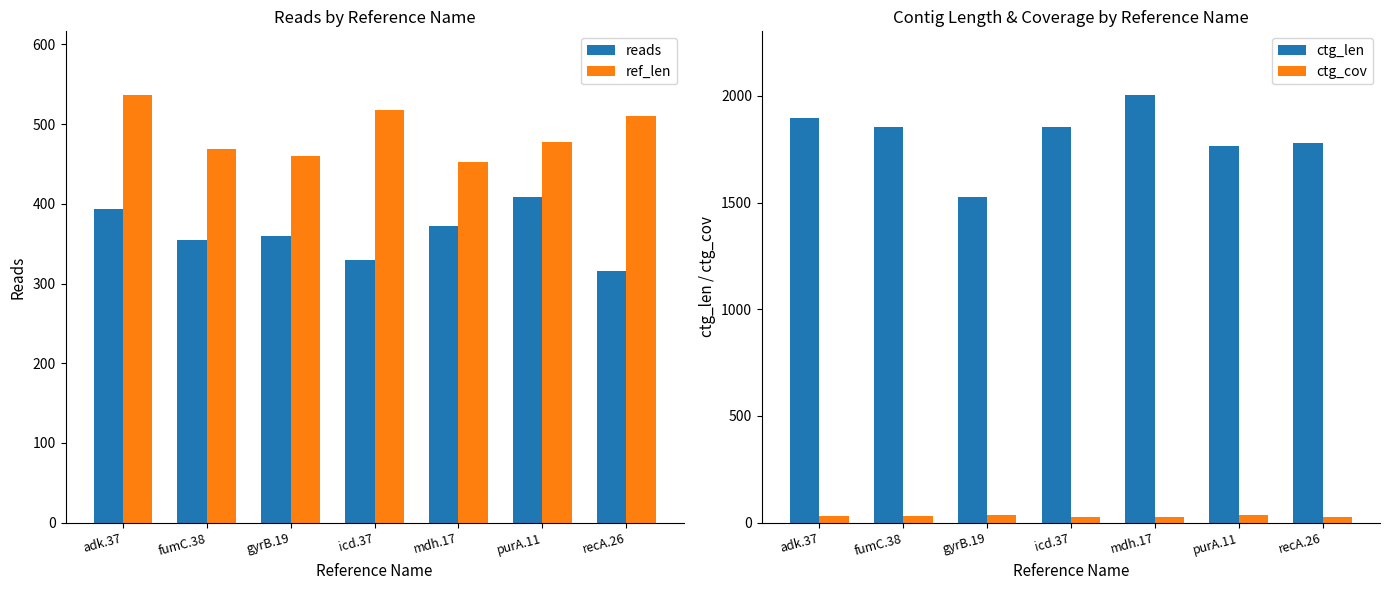

What is the approximate value of ctg_len at mdh.17?

2002.0